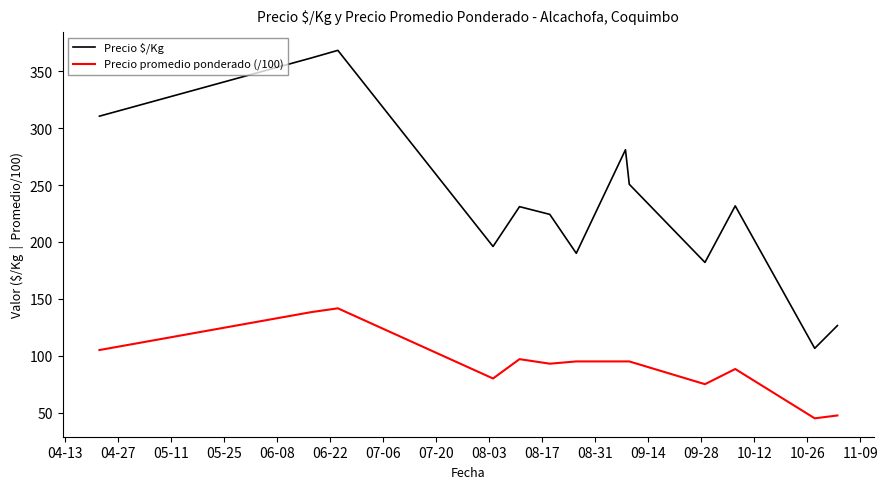

What is the difference between the maximum and minimum values in the Precio promedio ponderado (/100) series?

96.7